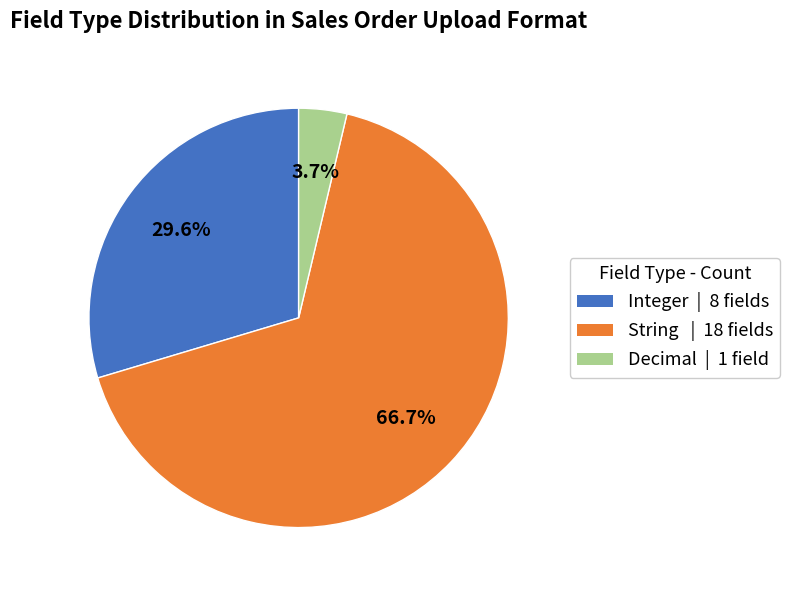

Is there a majority slice in this chart?

Yes